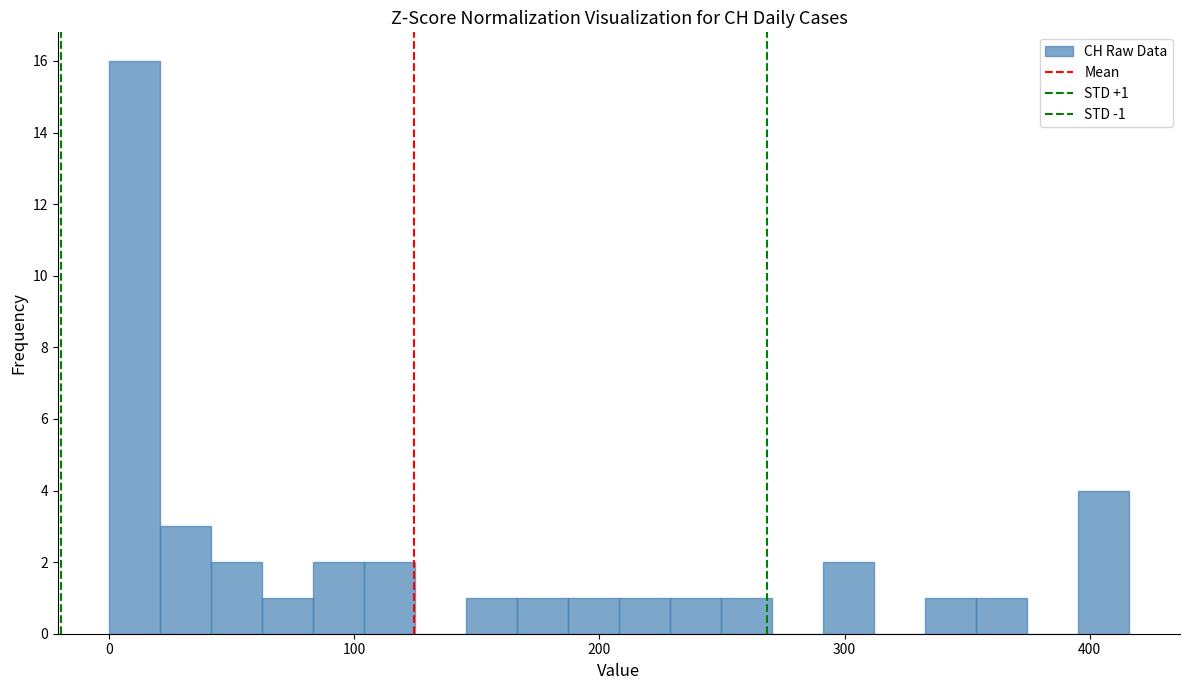

Read against the x-axis, roughly where is the centre of the tallest bar?

10